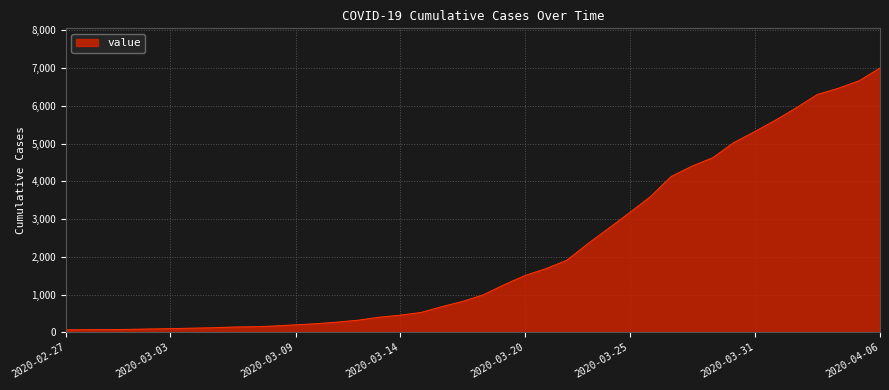

What is the difference between the maximum and minimum values?

6939